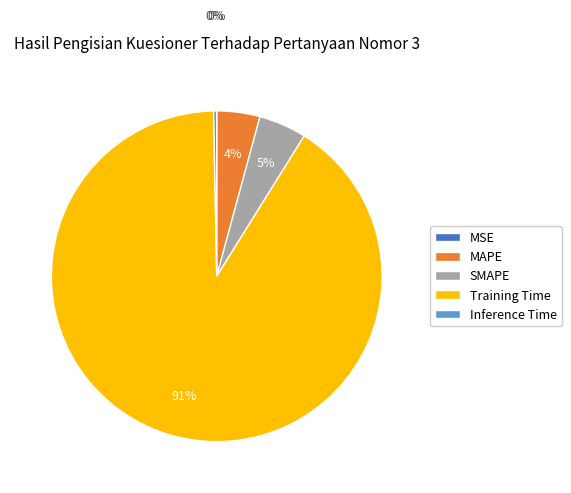

Which slice is the largest?

Training Time